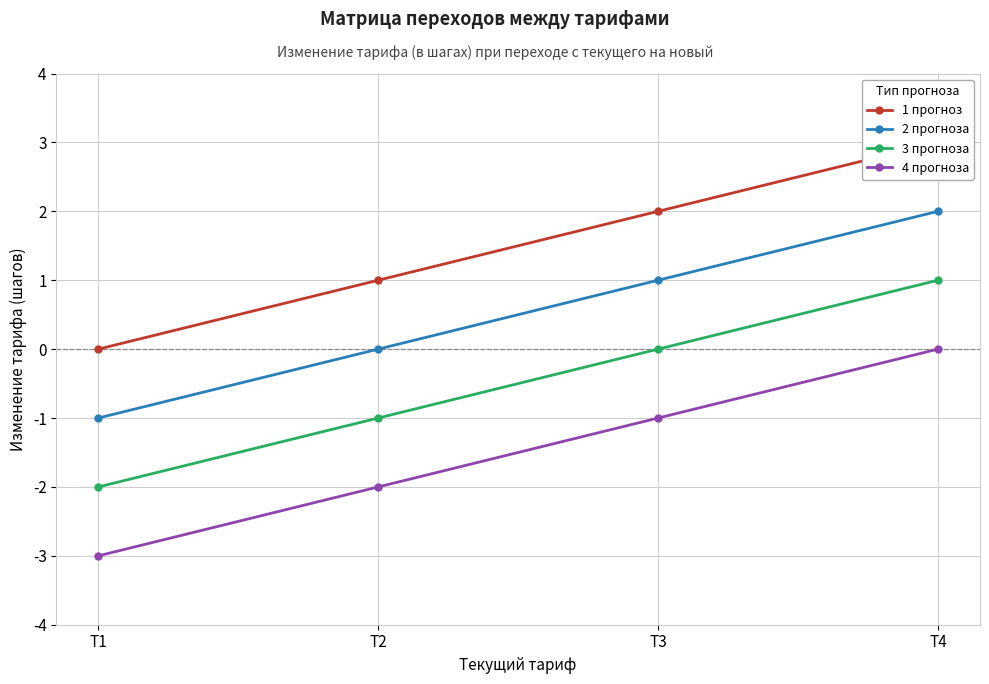

True or false: 1 прогноз has more than 1 interior local peaks.

False